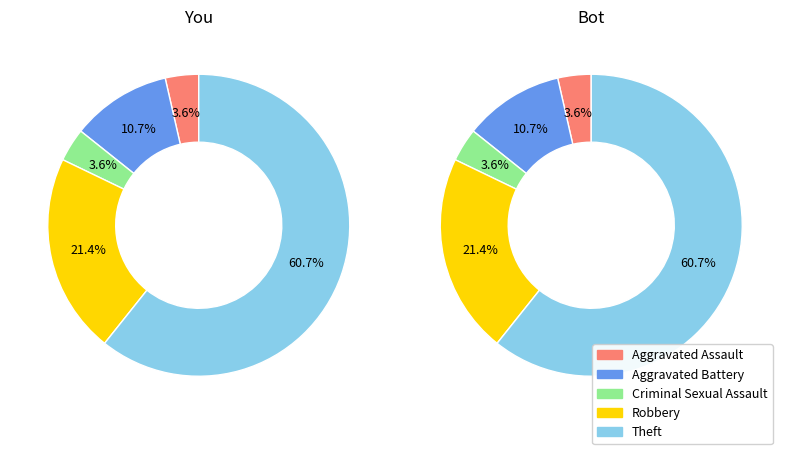

How many segments does this pie chart have?

5